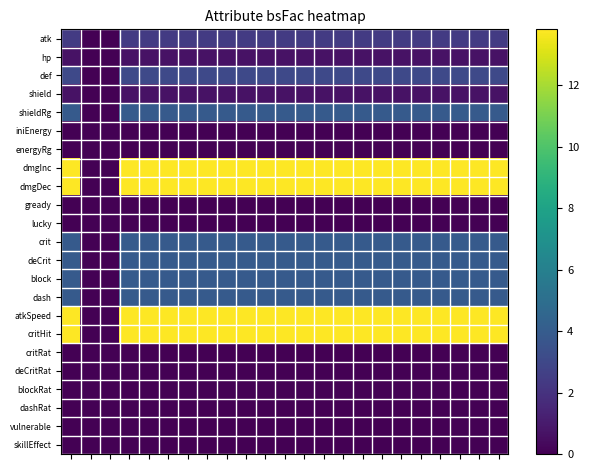

Rank the series by their maximum value, from highest to lowest.

dmgInc, dmgDec, atkSpeed, critHit, shieldRg, crit, deCrit, block, dash, def, atk, hp, shield, iniEnergy, energyRg, gready, lucky, critRat, deCritRat, blockRat, dashRat, vulnerable, skillEffect